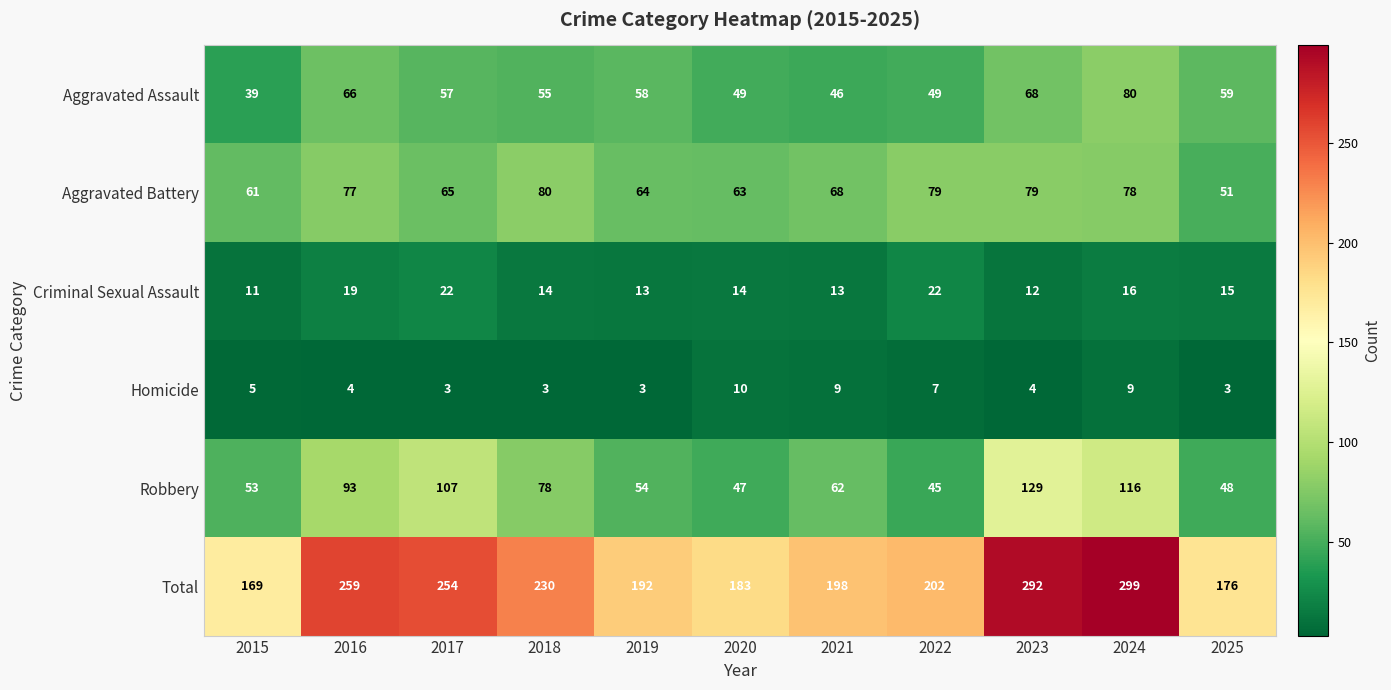

How many categories are shown in the chart?

11